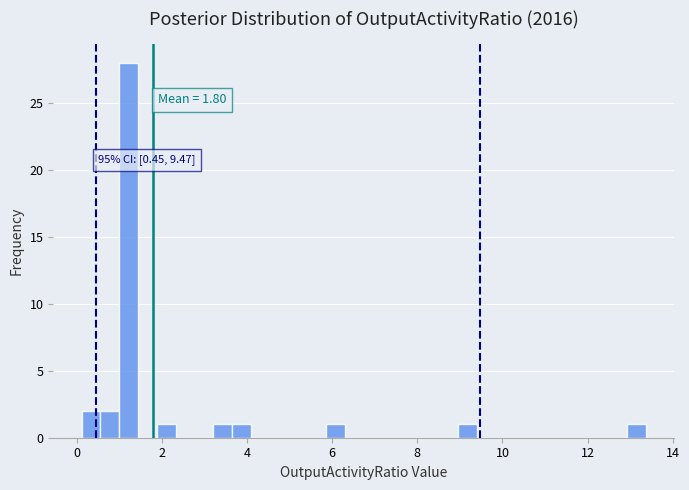

Read against the x-axis, roughly where is the centre of the tallest bar?

1.2